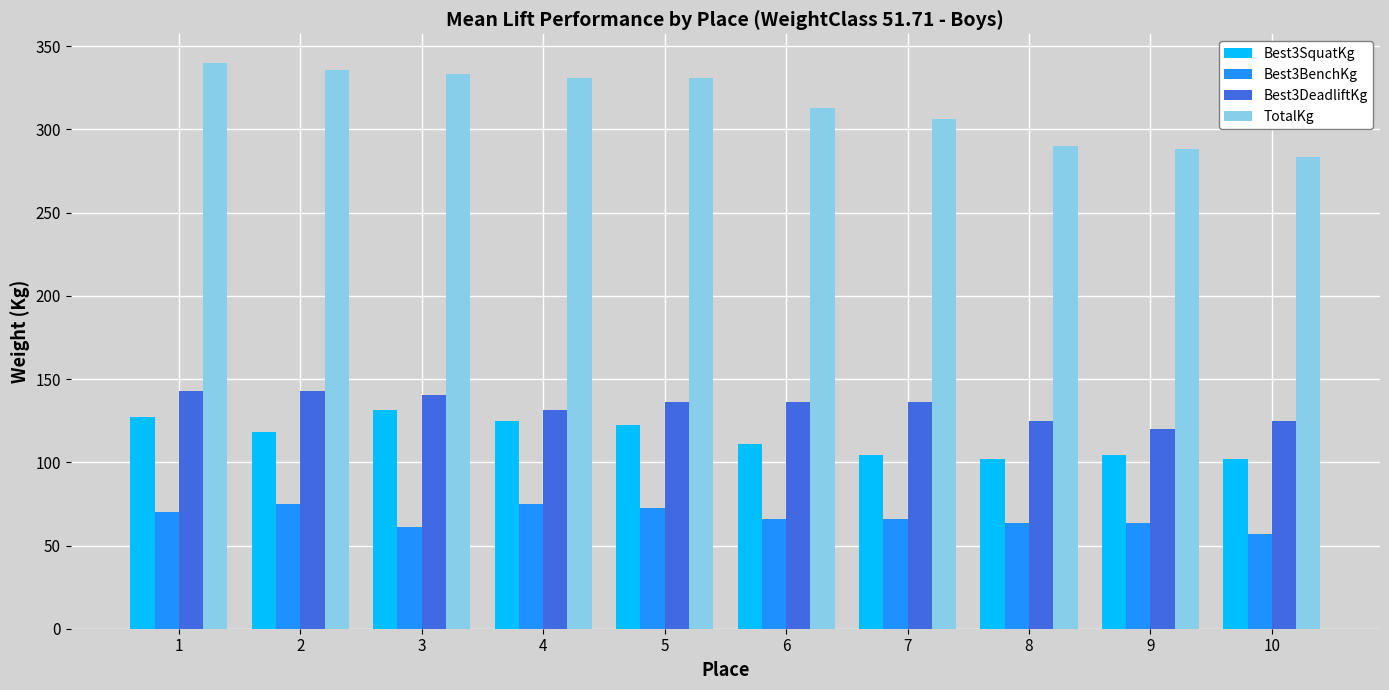

Rank the series at 1 from lowest to highest value.

Best3BenchKg, Best3SquatKg, Best3DeadliftKg, TotalKg